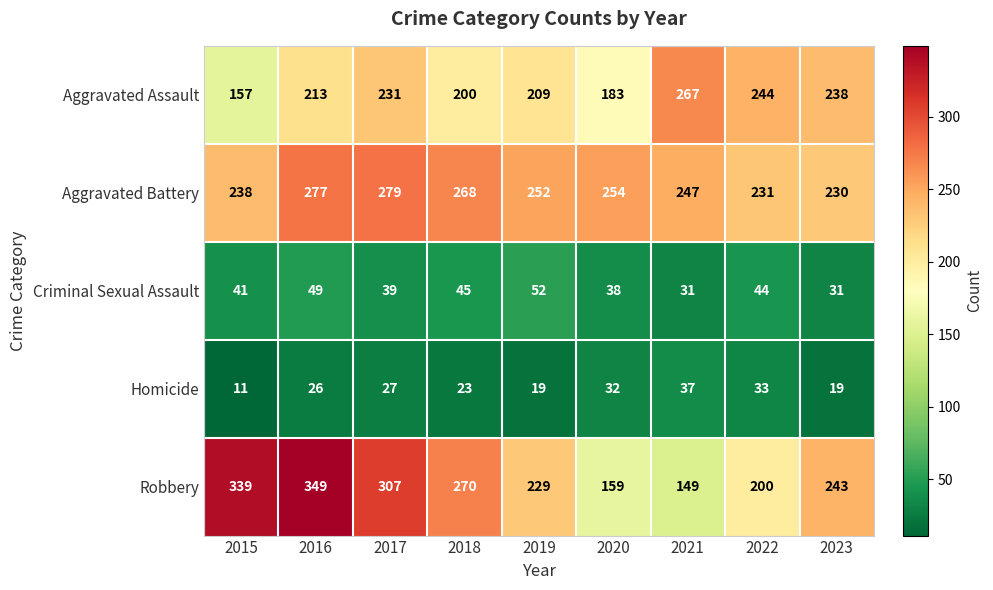

Which series changed the most between 2017 and 2019?

Robbery